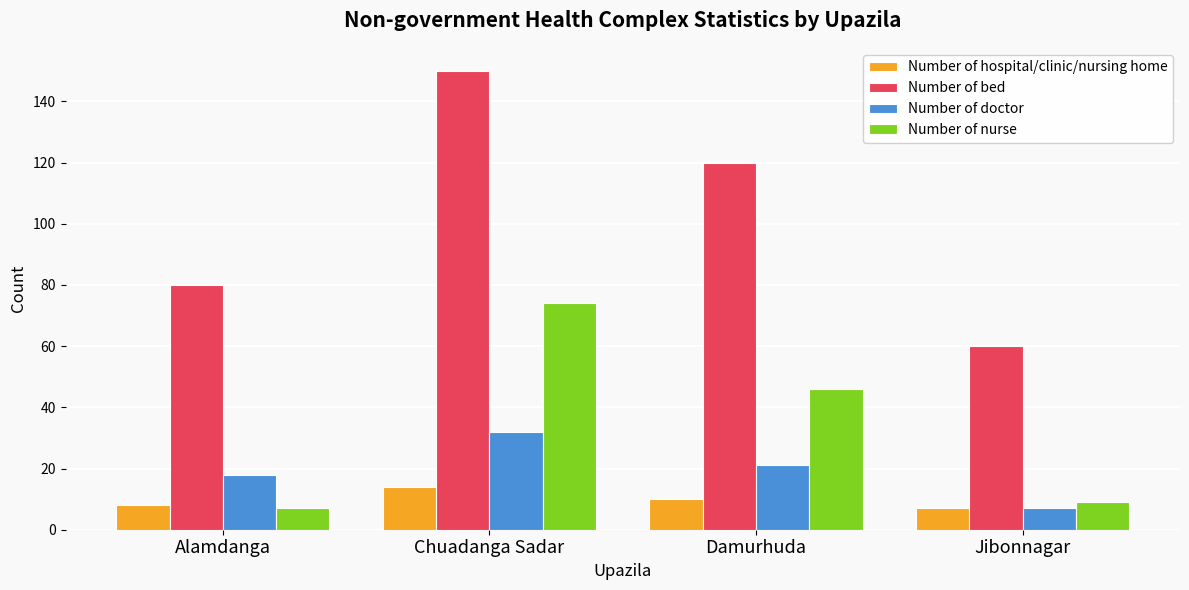

Which series has the largest total across all categories?

Number of bed